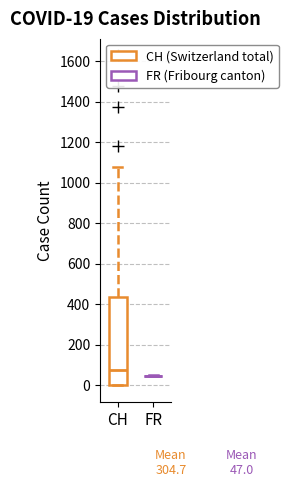

Comparing the boxes themselves (not the whiskers), which one is the tallest?

CH